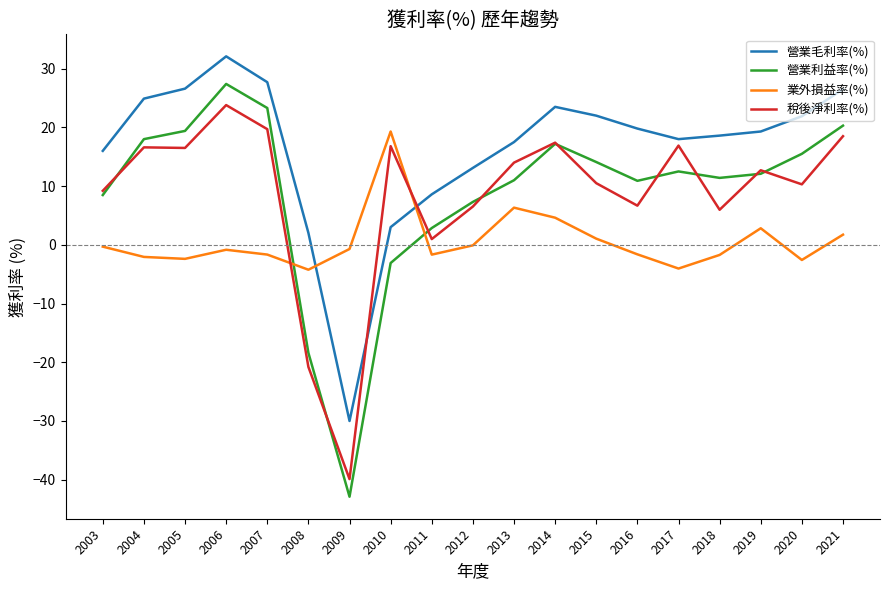

True or false: 營業利益率(%) and 營業毛利率(%) cross at least once.

False